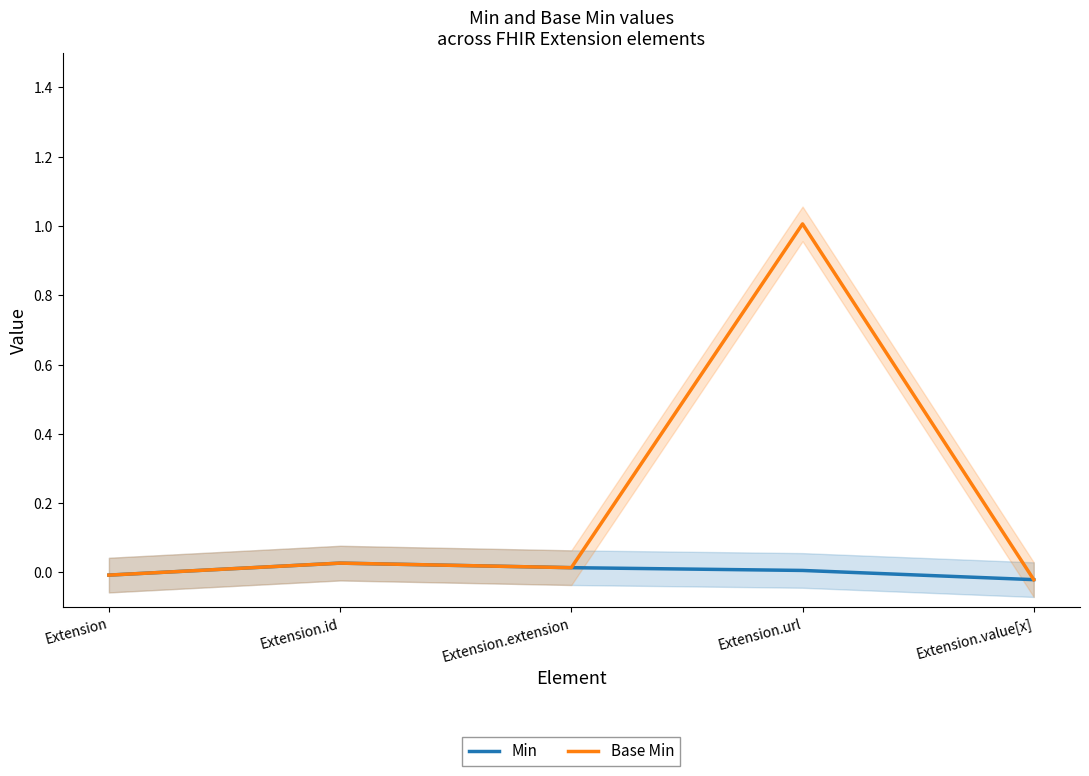

The value of Min at Extension.value[x] is -0.0. True or false?

False